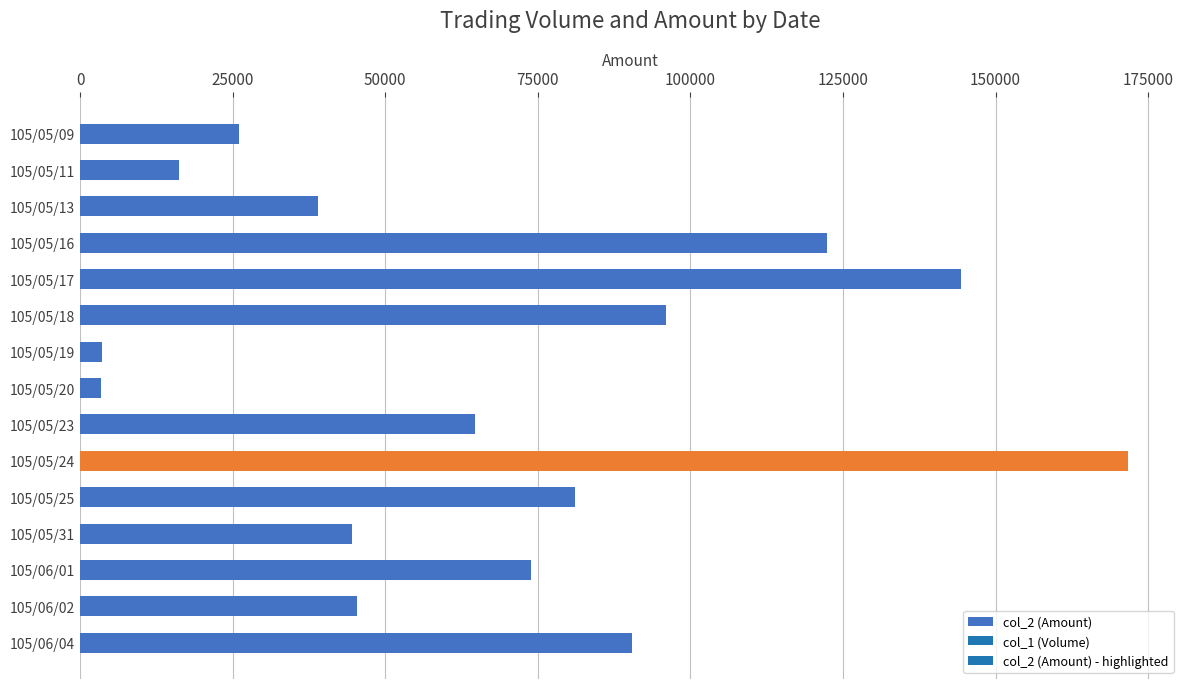

How many bars are there in total?

15